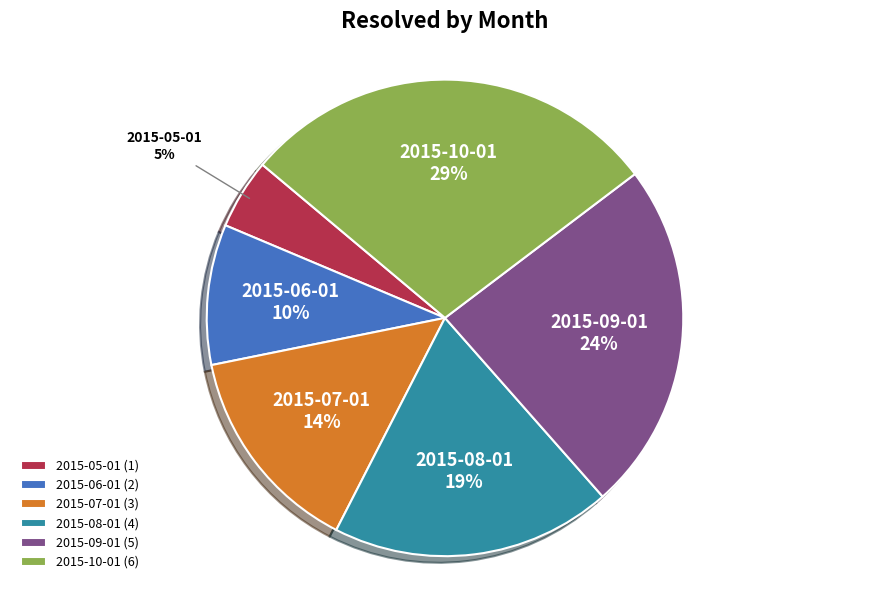

To the nearest percent, what is the difference between the largest and smallest slice percentages?

24%